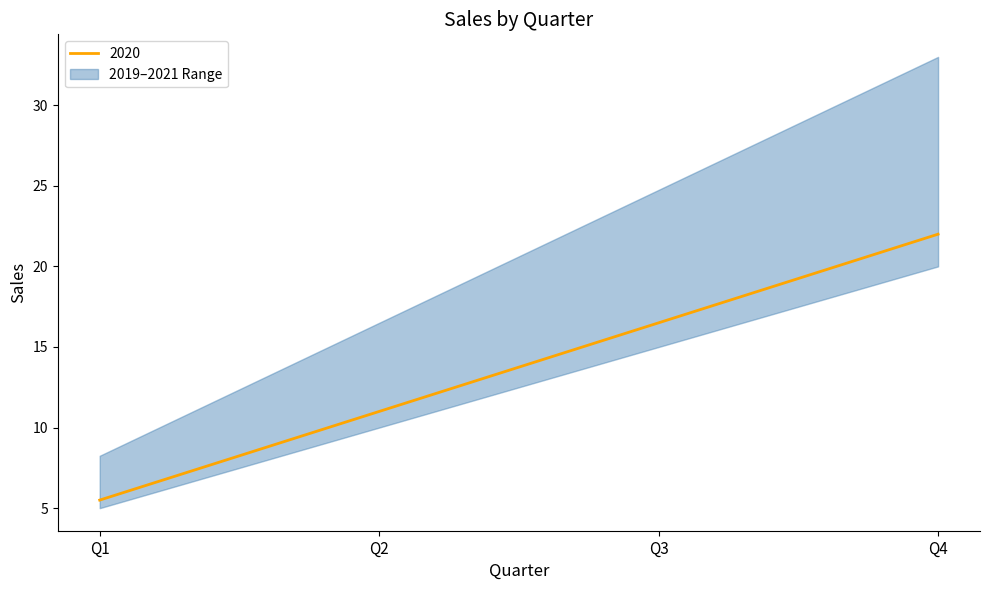

Is the value of 2019 at Q3 greater than the value of 2020 at Q1?

Yes